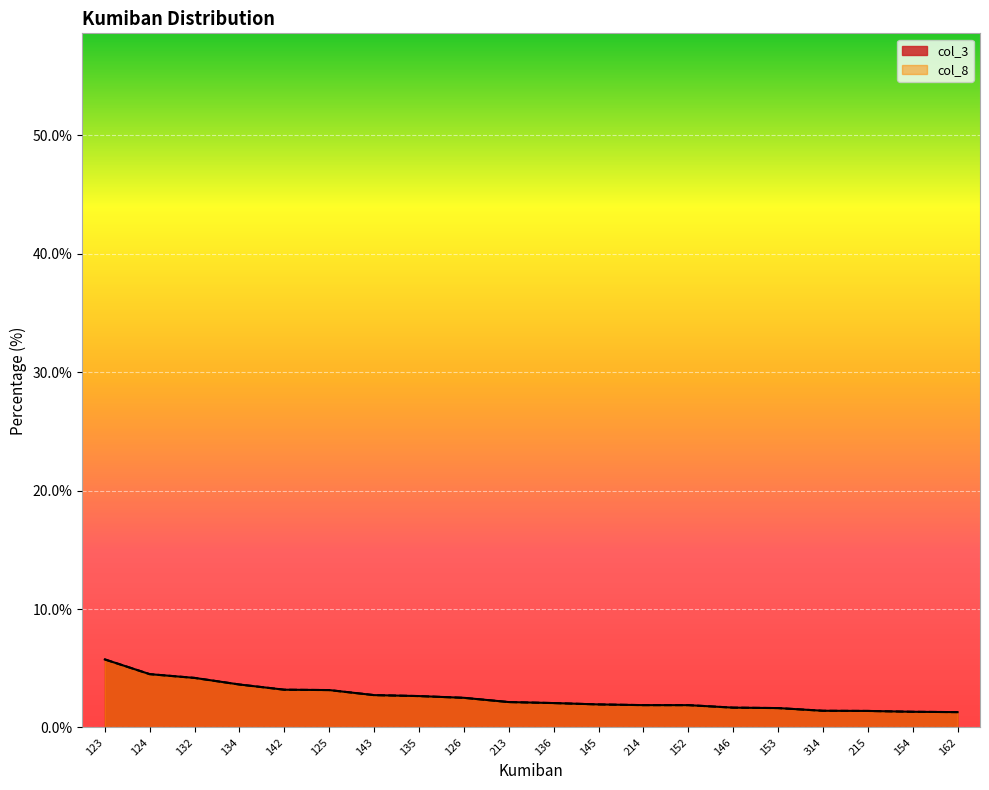

What is the sum of the col_3 values at 314 and 126?

3.9